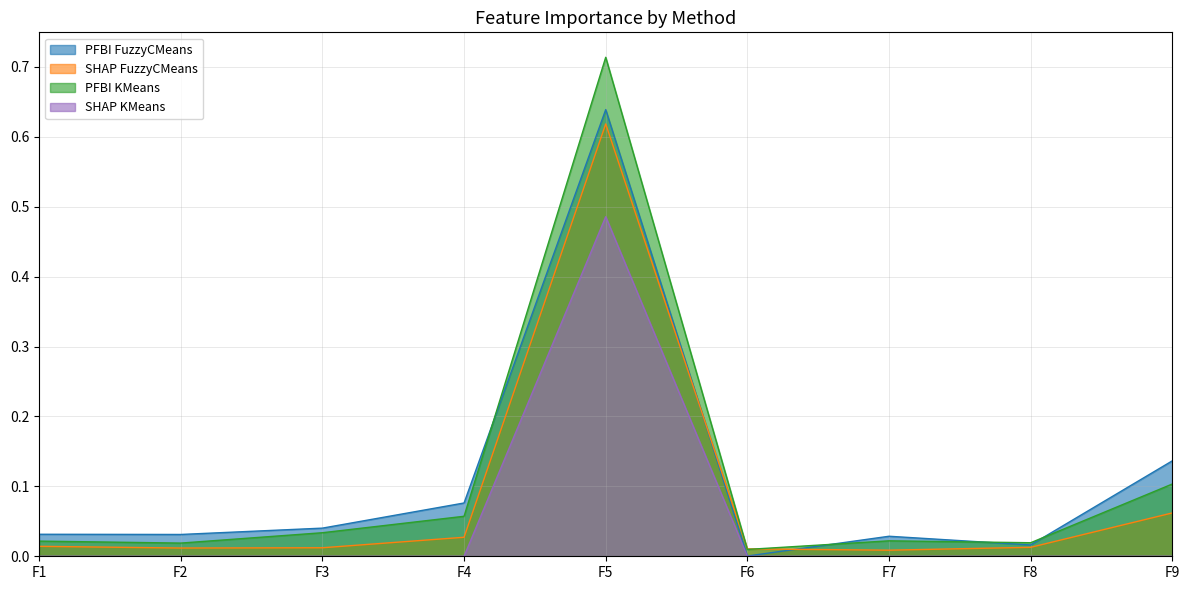

True or false: SHAP KMeans and SHAP FuzzyCMeans cross at least once.

False